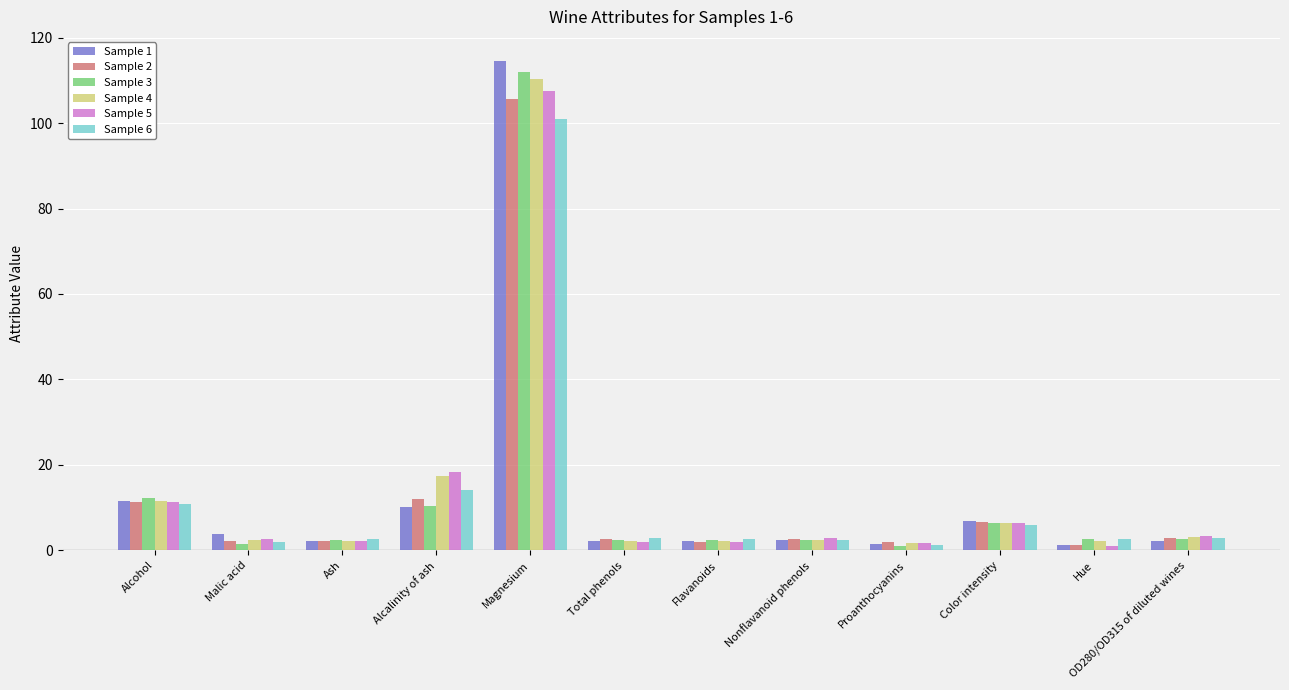

At which category is the sum across all series the highest?

Magnesium